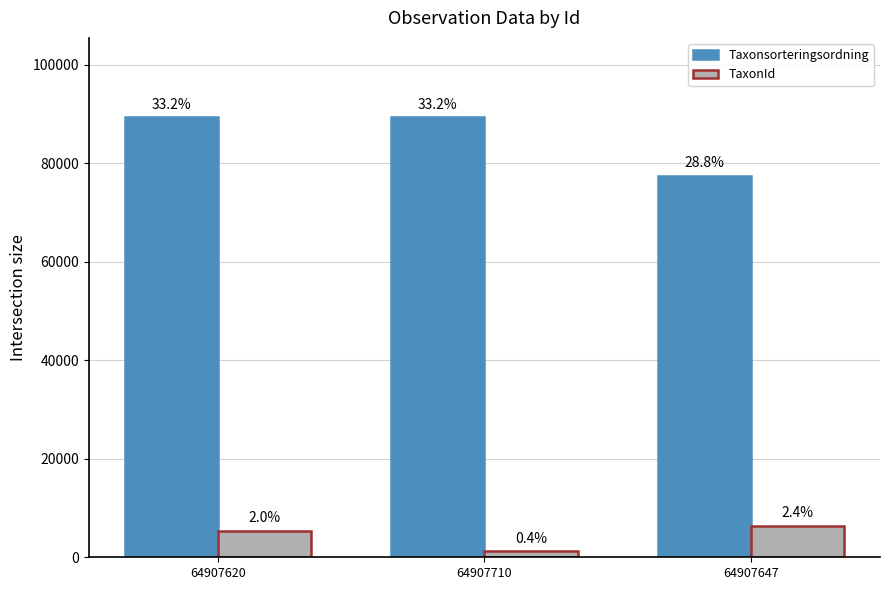

Which series has the largest total across all categories?

Taxonsorteringsordning